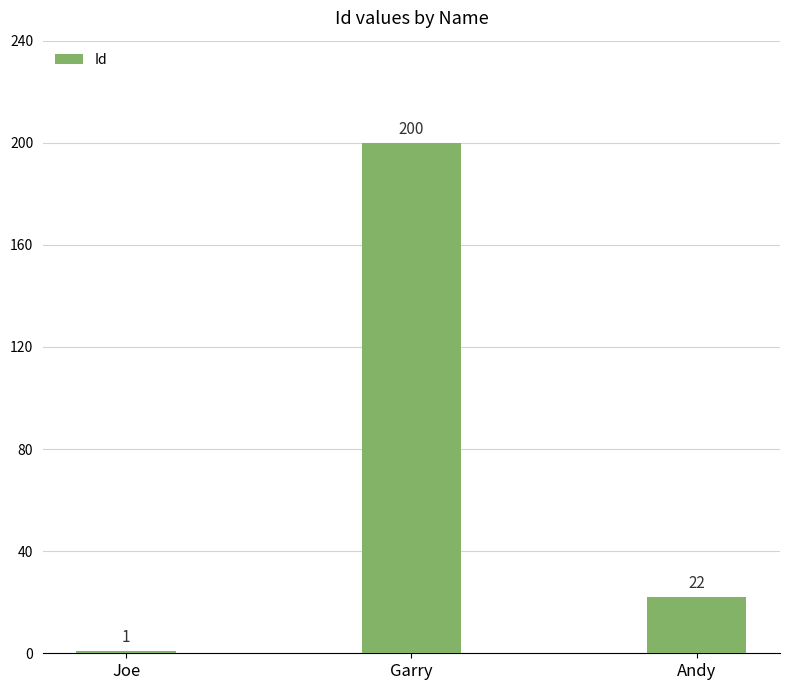

Does the chart contain stacked bars?

No